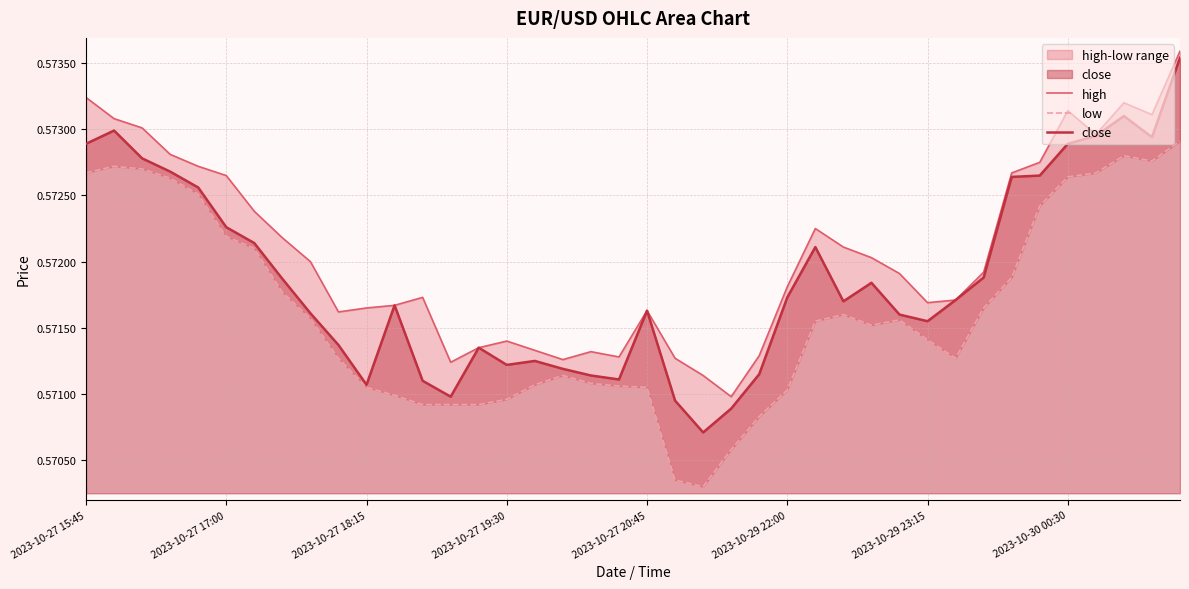

True or false: close and low cross at least once.

False